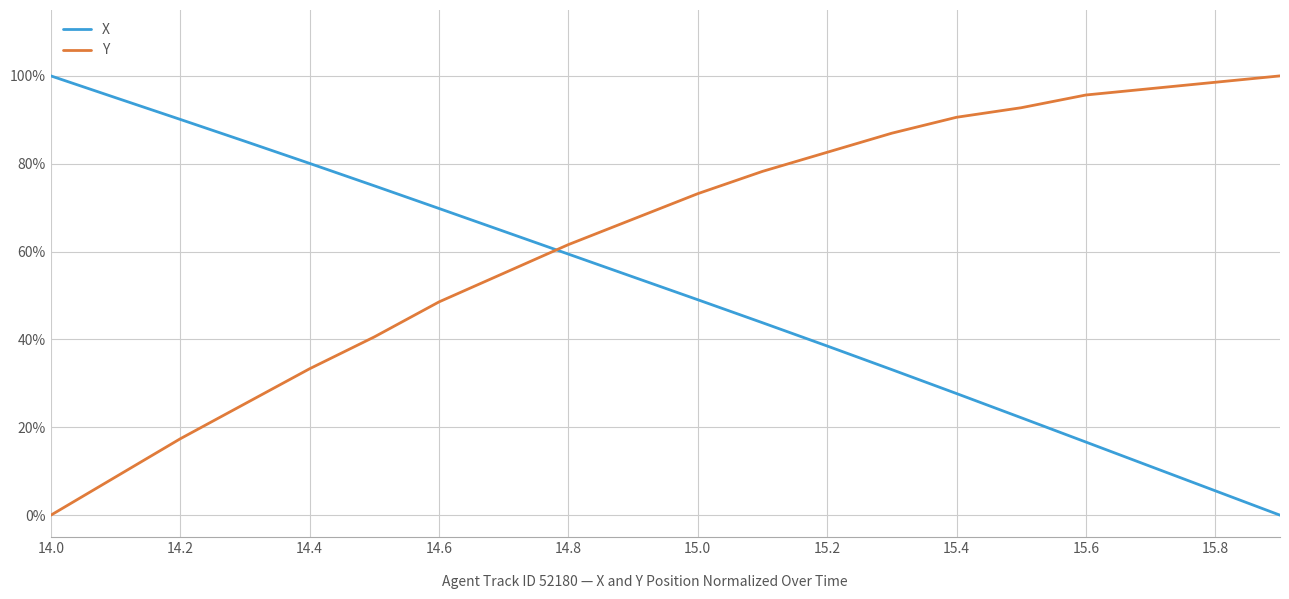

How many lines are shown in the chart?

2